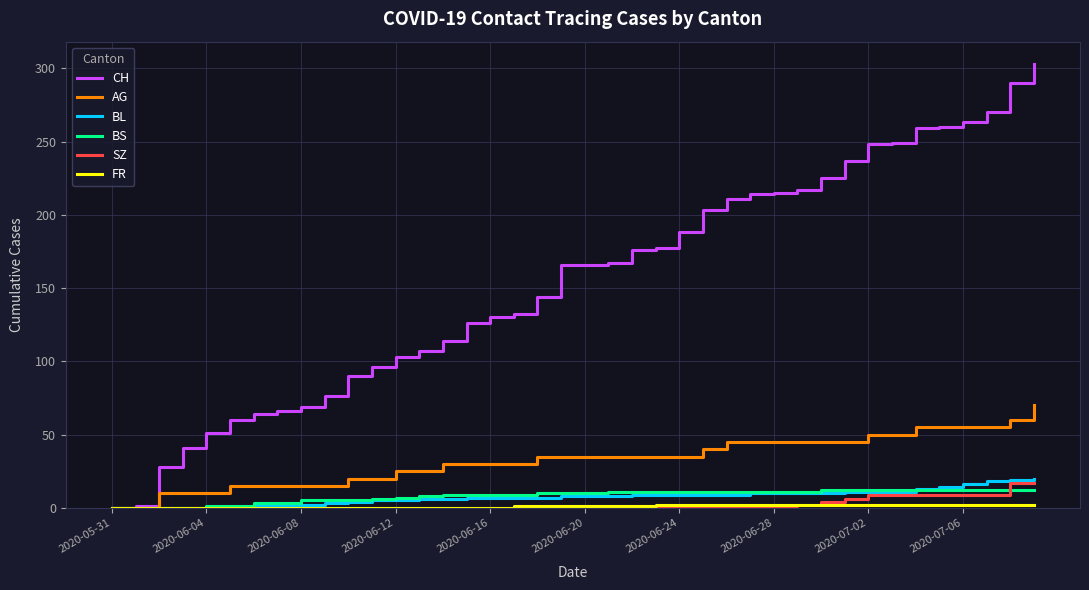

What is the highest value of the BS series?

12